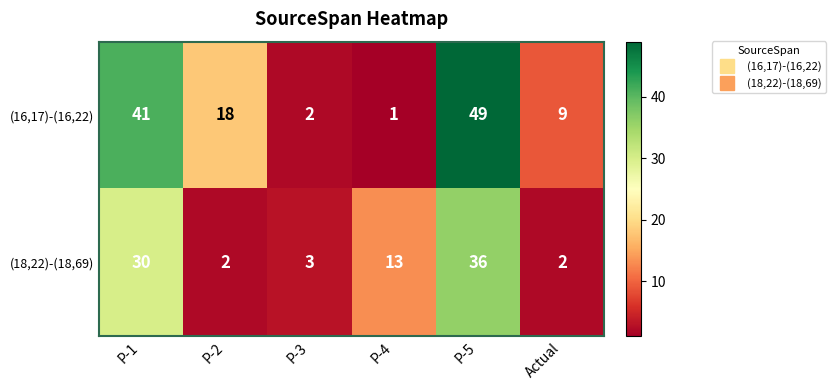

Which category has the highest value in the (16,17)-(16,22) series?

P-5